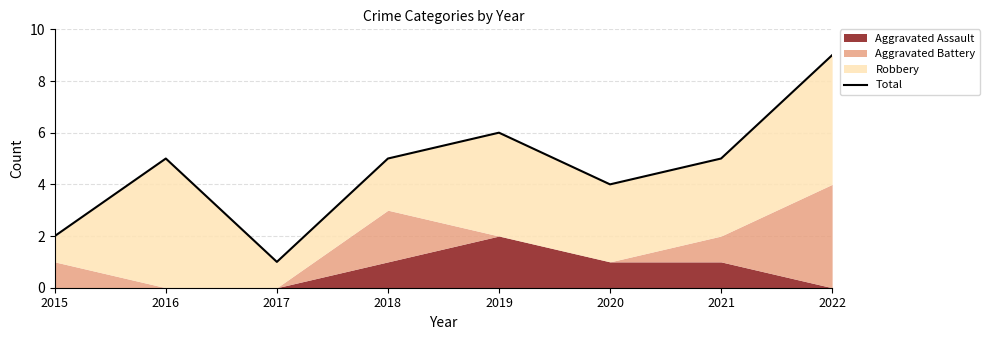

Where is the data nearest to the value 5?

2016